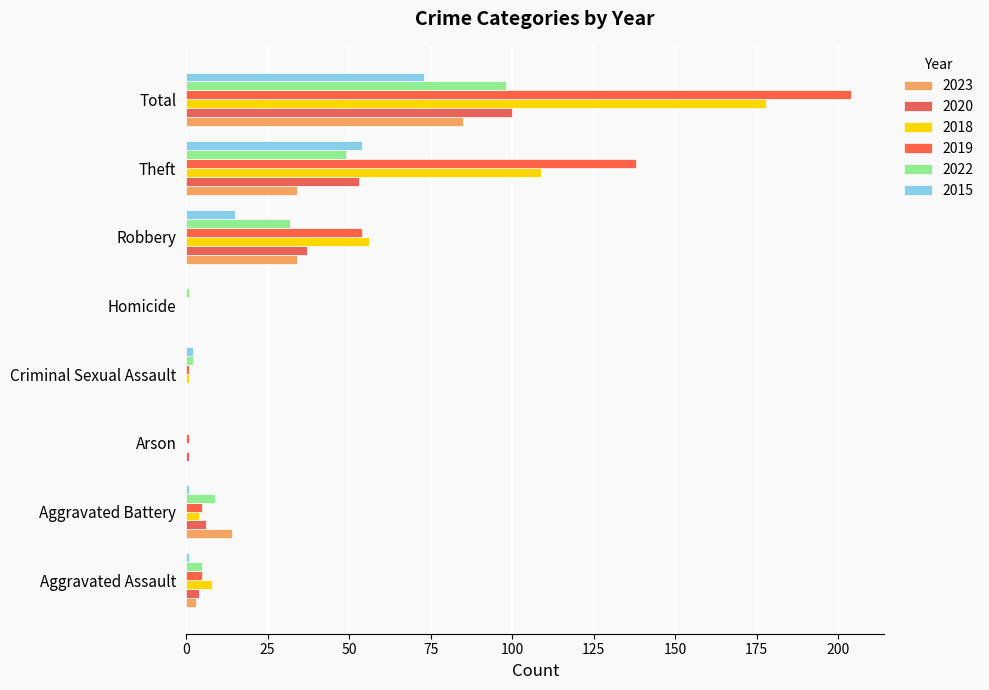

List the labels in order of 2022 value, smallest first.

Arson, Homicide, Criminal Sexual Assault, Aggravated Assault, Aggravated Battery, Robbery, Theft, Total